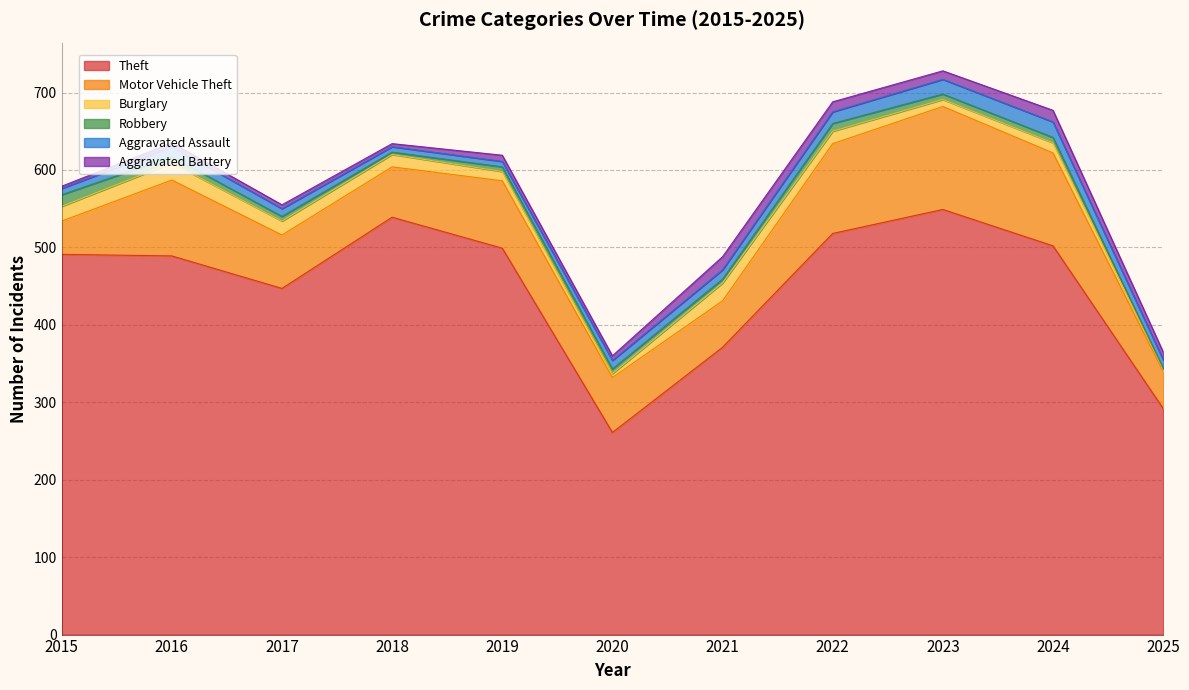

How many lines are shown in the chart?

6